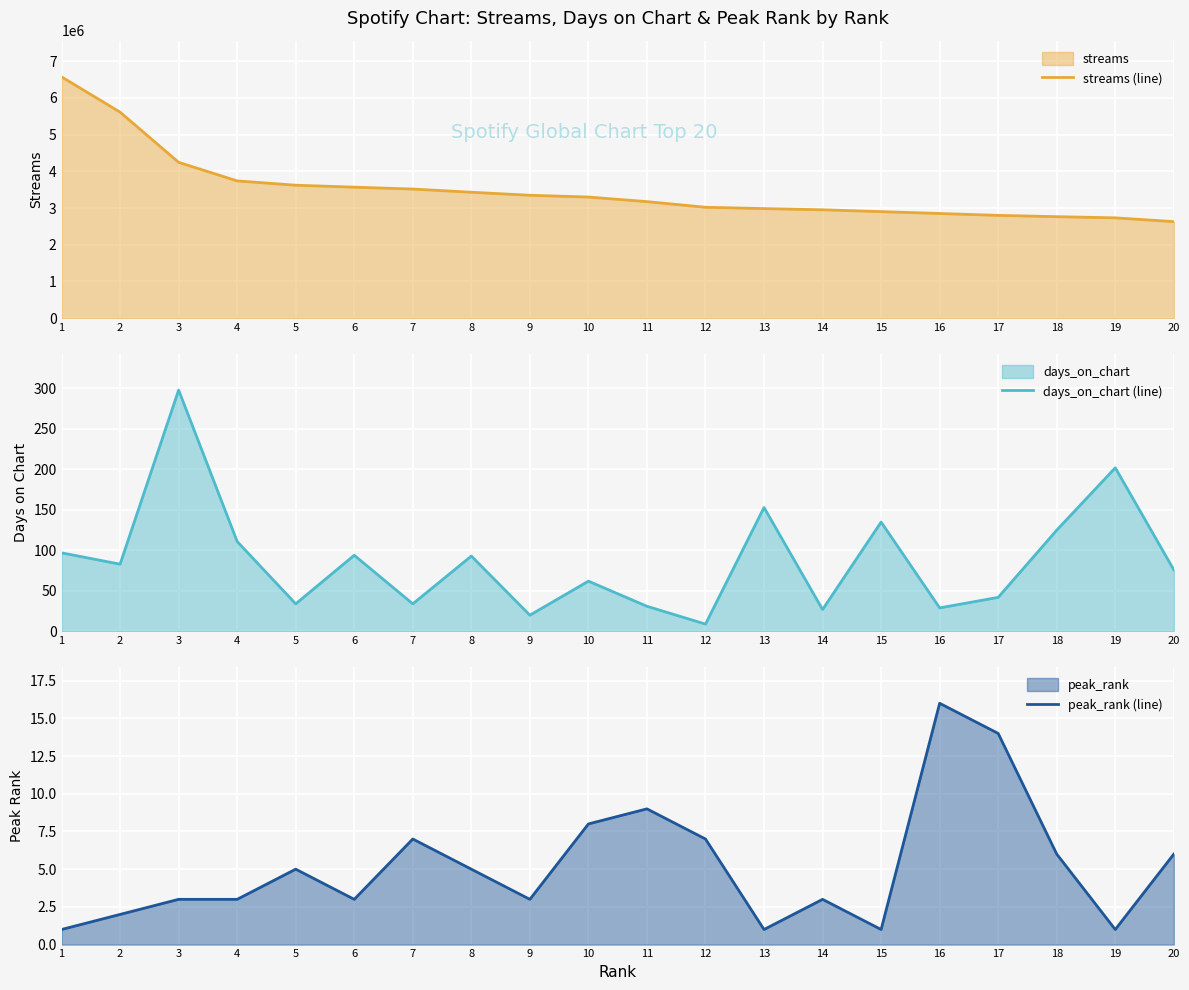

What is the minimum value for streams (line)?

2630512